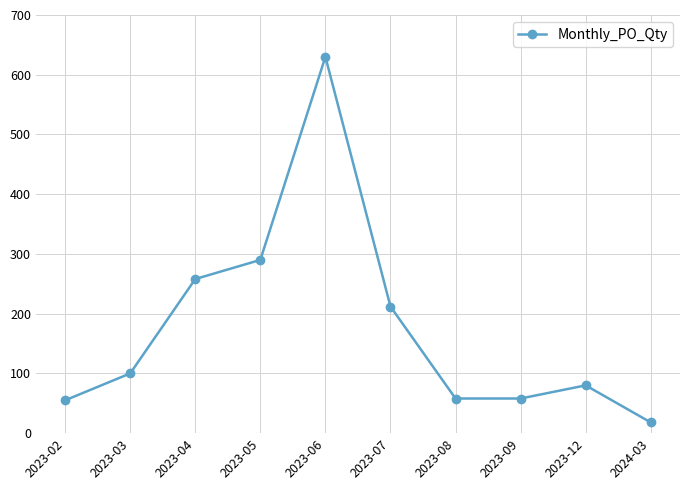

Reading right to left, list all the values displayed in this chart.

18	80	58	58	212	630	290	258	100	55